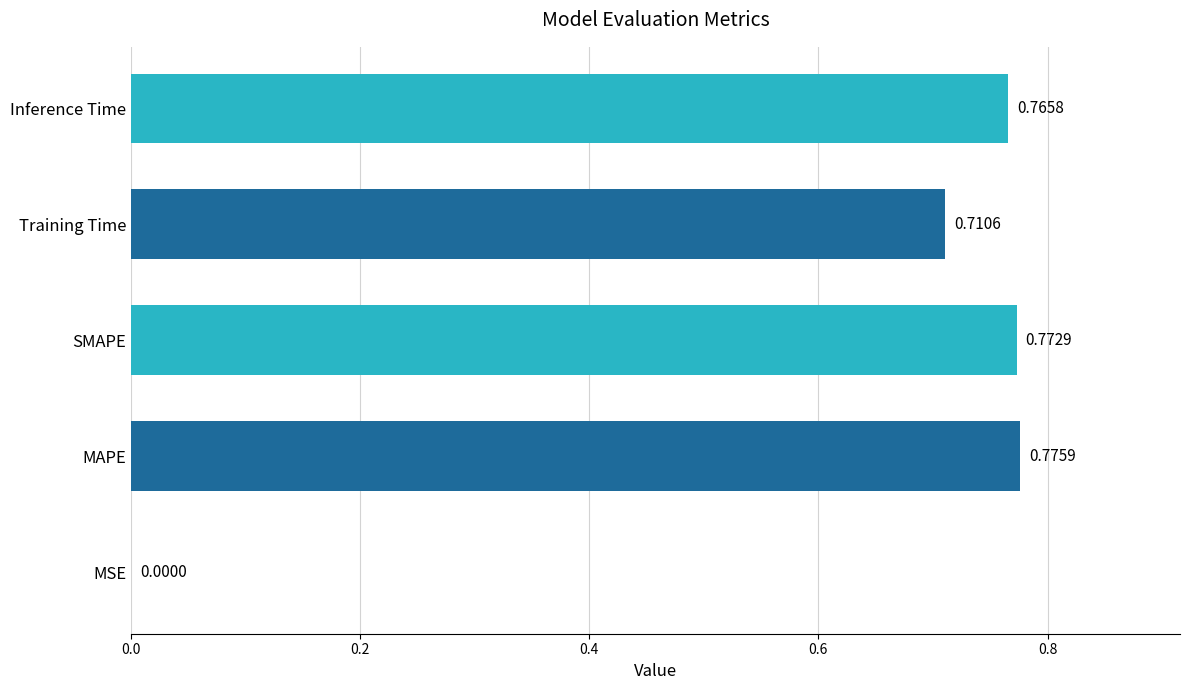

What is the sum of all values?

3.0